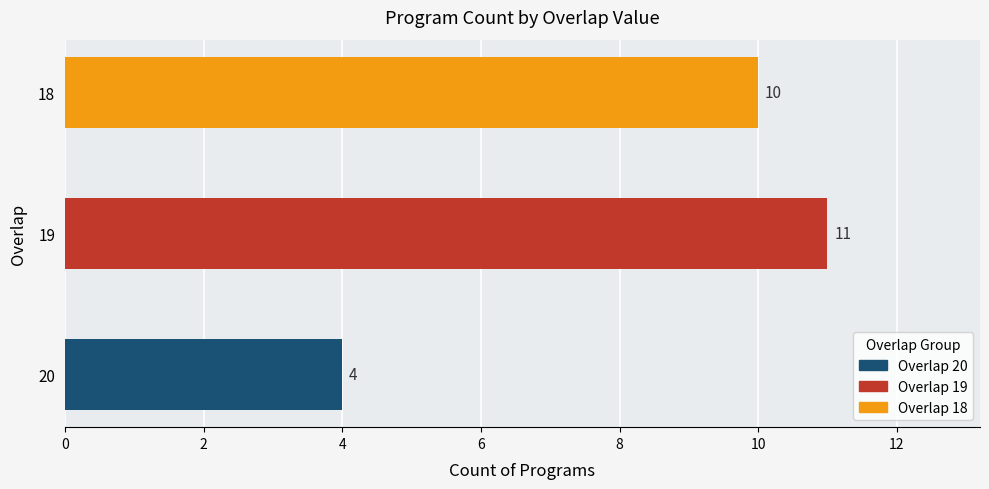

Which label corresponds to the largest value in the chart?

19